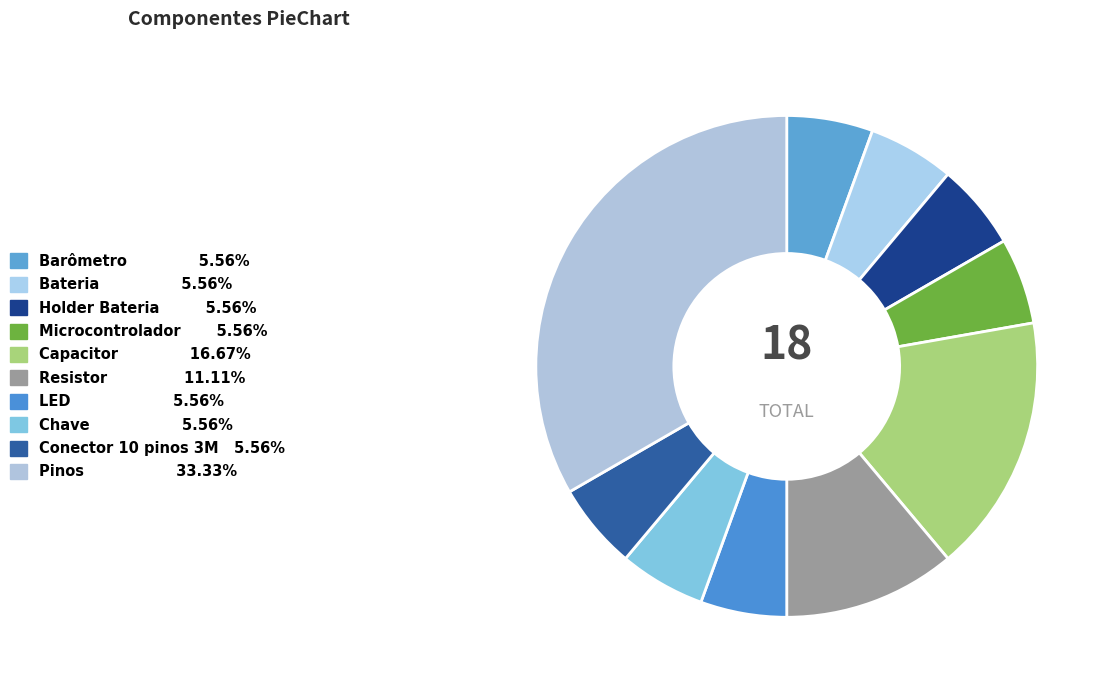

How many slices are in this pie chart?

10